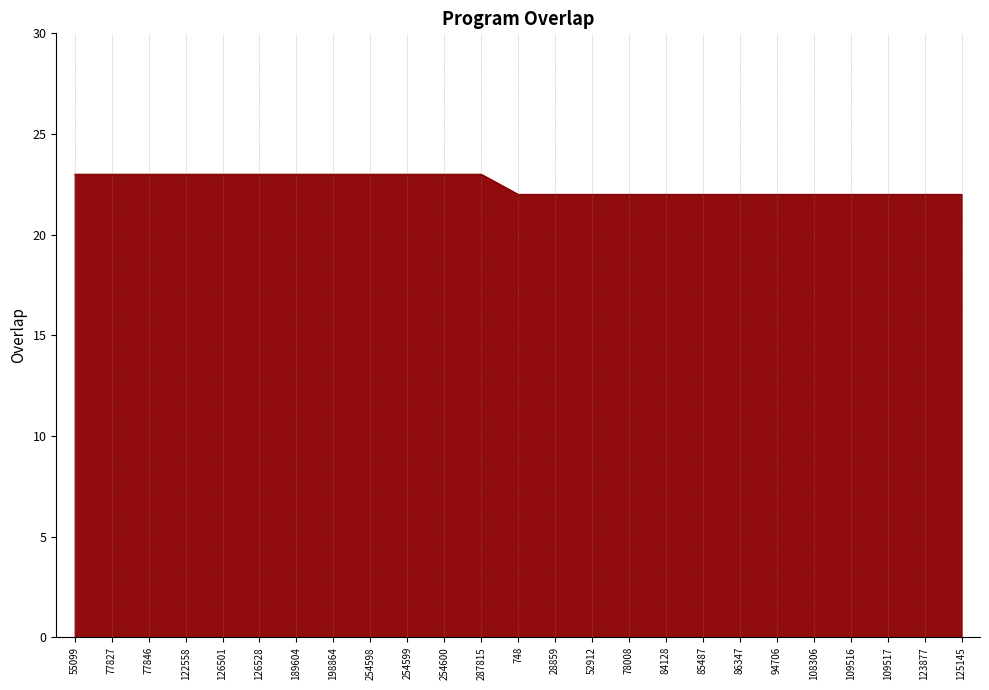

Reading left to right, what are all the values shown in this chart?

23	23	23	23	23	23	23	23	23	23	23	23	22	22	22	22	22	22	22	22	22	22	22	22	22